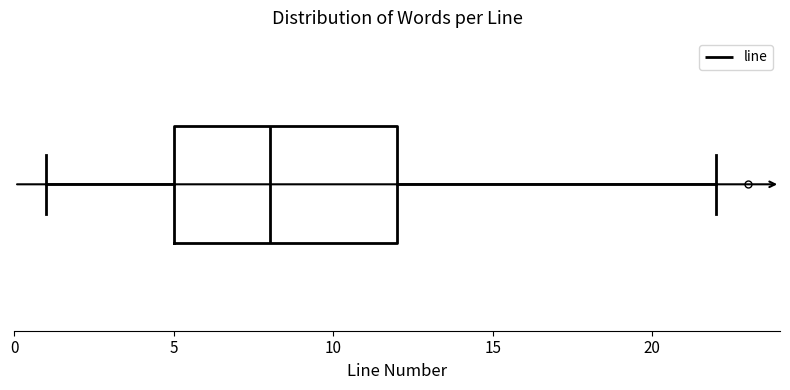

Where does the right whisker of the box end on the x-axis? The values are not printed on the chart, so give them approximately, as read against the axis.

22